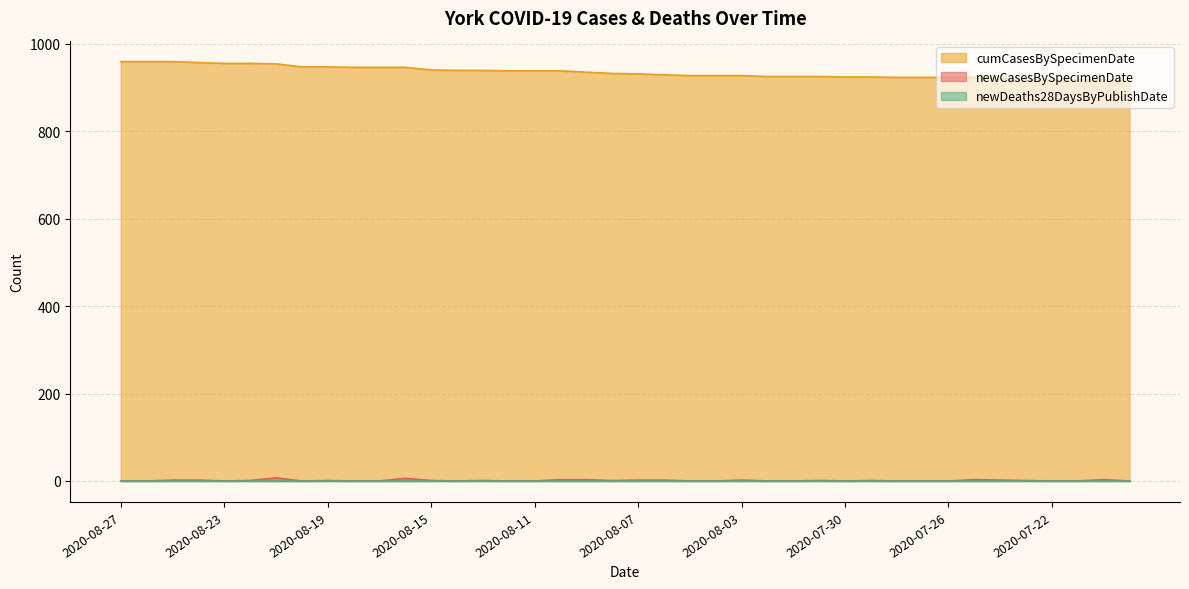

What is the label of the 19th point from the right?

2020-08-06